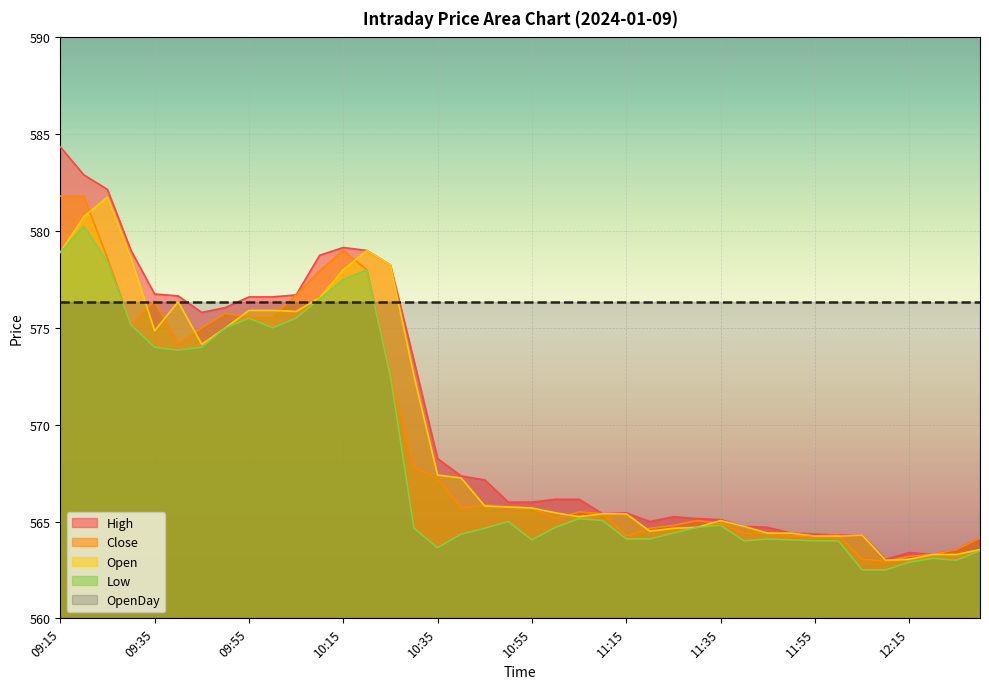

What is the approximate value of Close at 11:35?

564.9